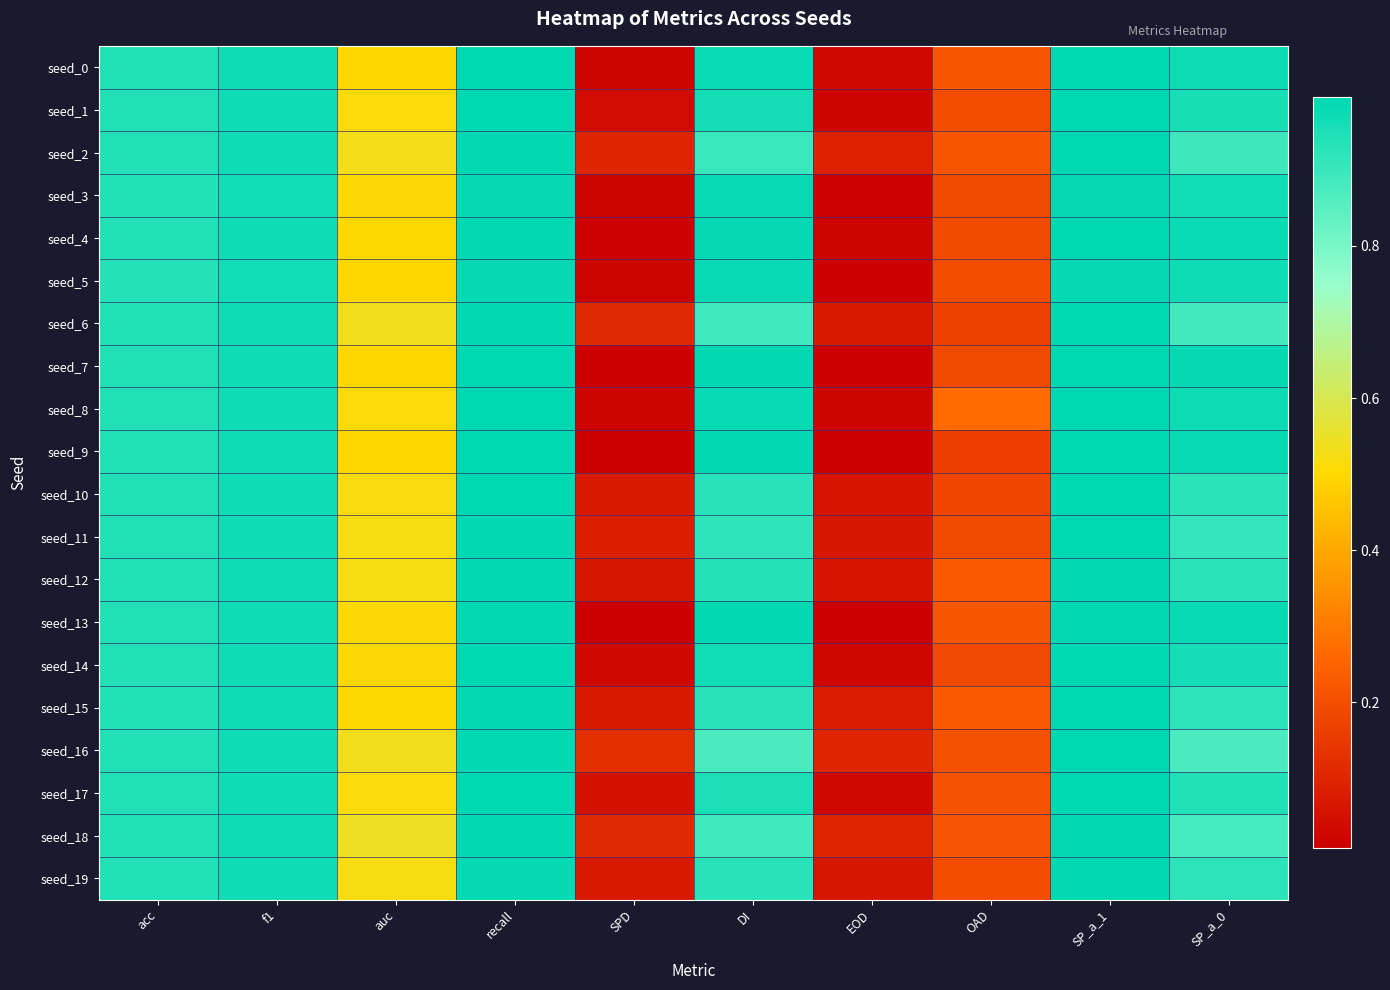

At which category is the sum across all series the highest?

SP_a_1